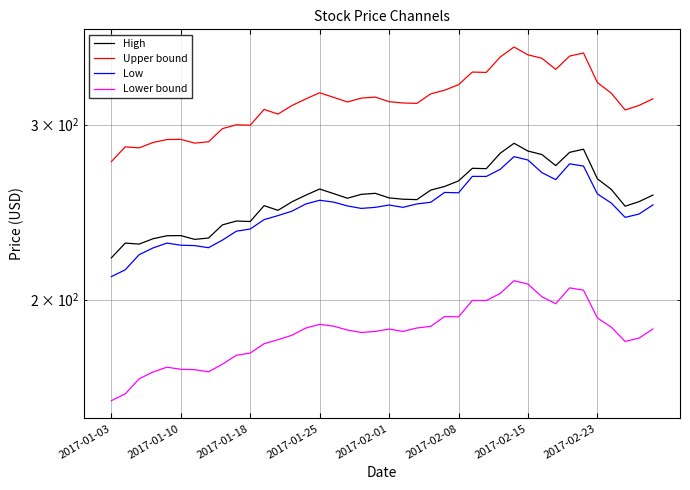

Which series has the widest spread of values?

Upper bound